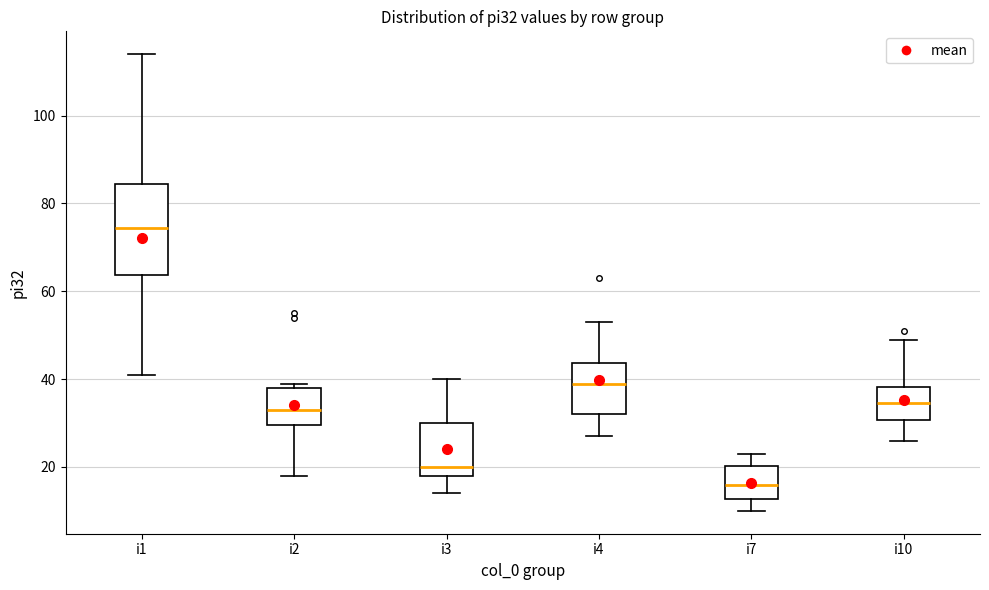

Where is the upper edge of the box for i3 on the y-axis? The values are not printed on the chart, so give them approximately, as read against the axis.

30